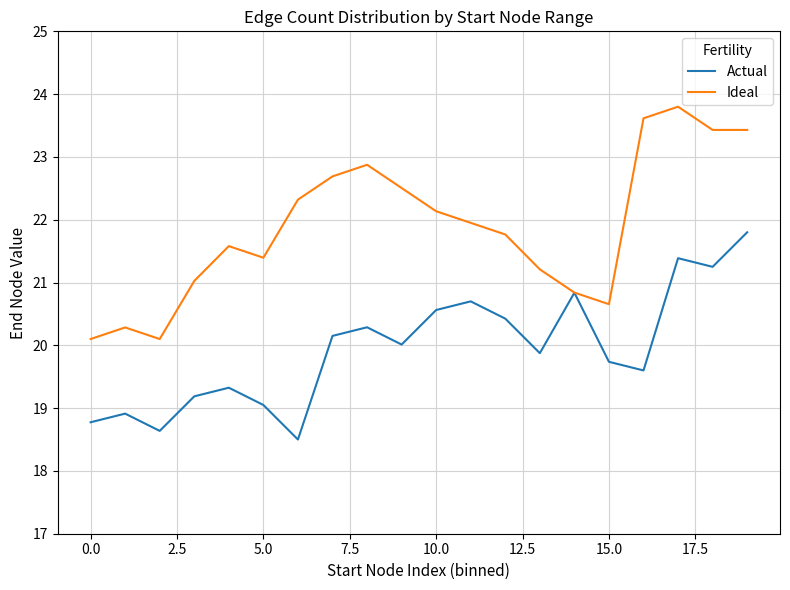

Which series has the largest total across all categories?

Ideal